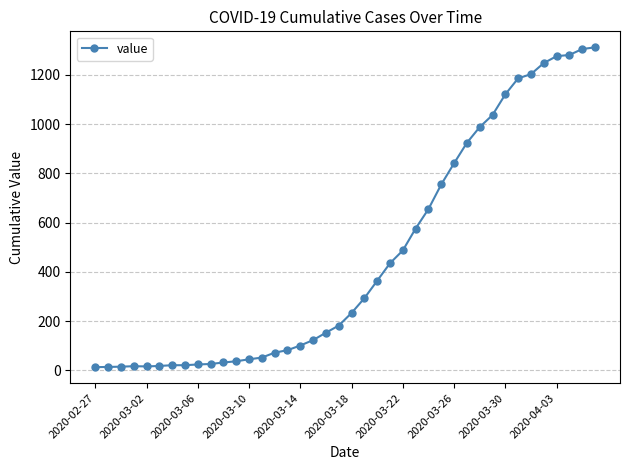

What is the greatest value displayed?

1312